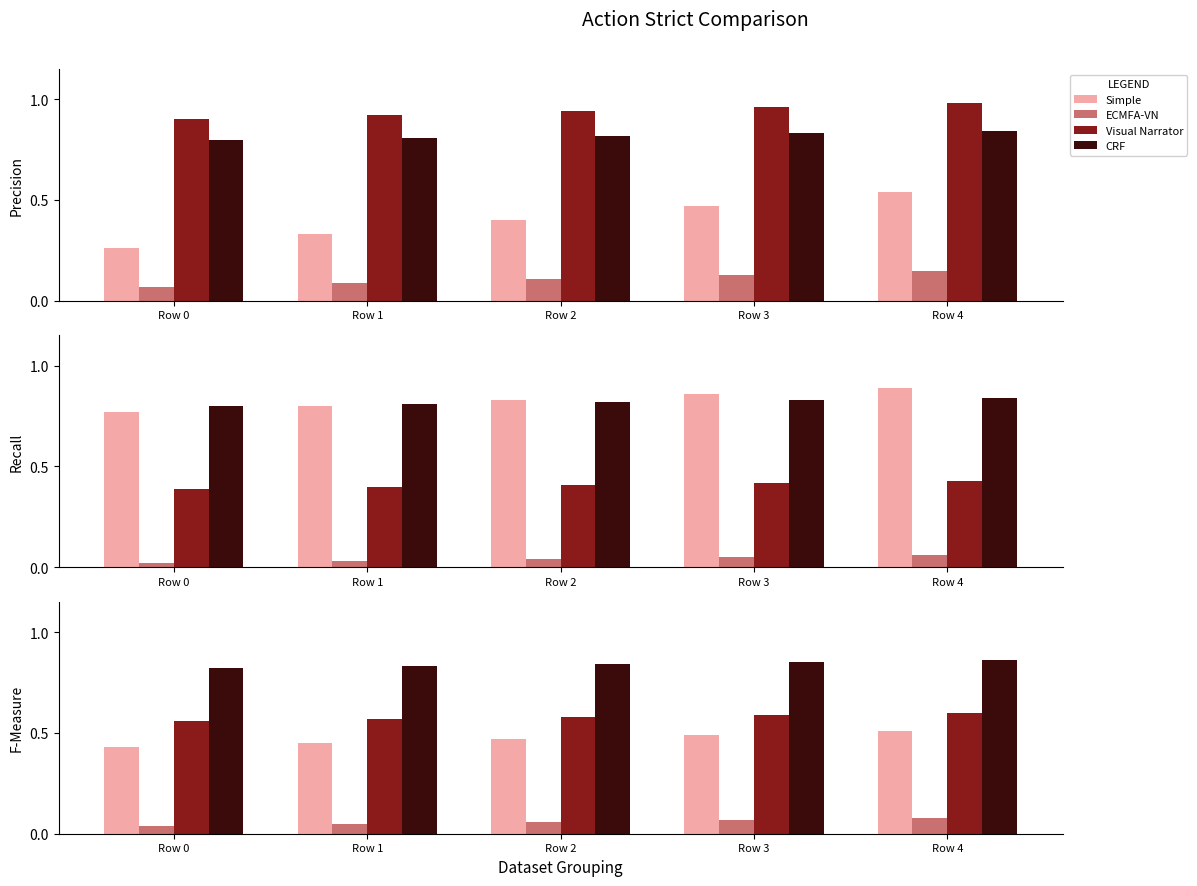

Between Row 1 and Row 2, which series saw the biggest shift?

Simple